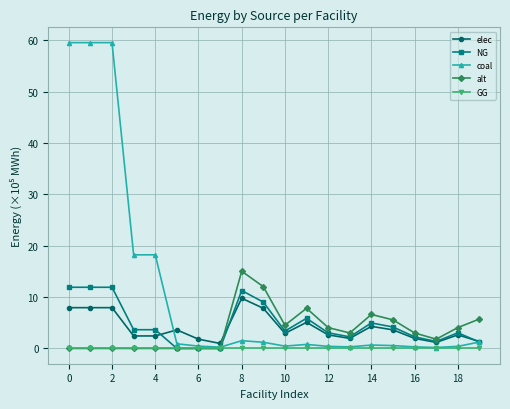

Which series has the largest total across all categories?

coal